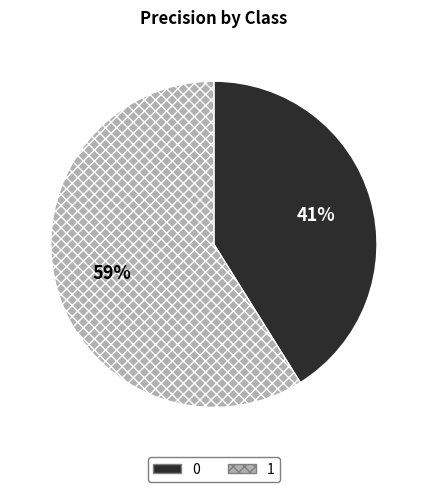

The 1 slice represents 59% of the pie. True or false?

True